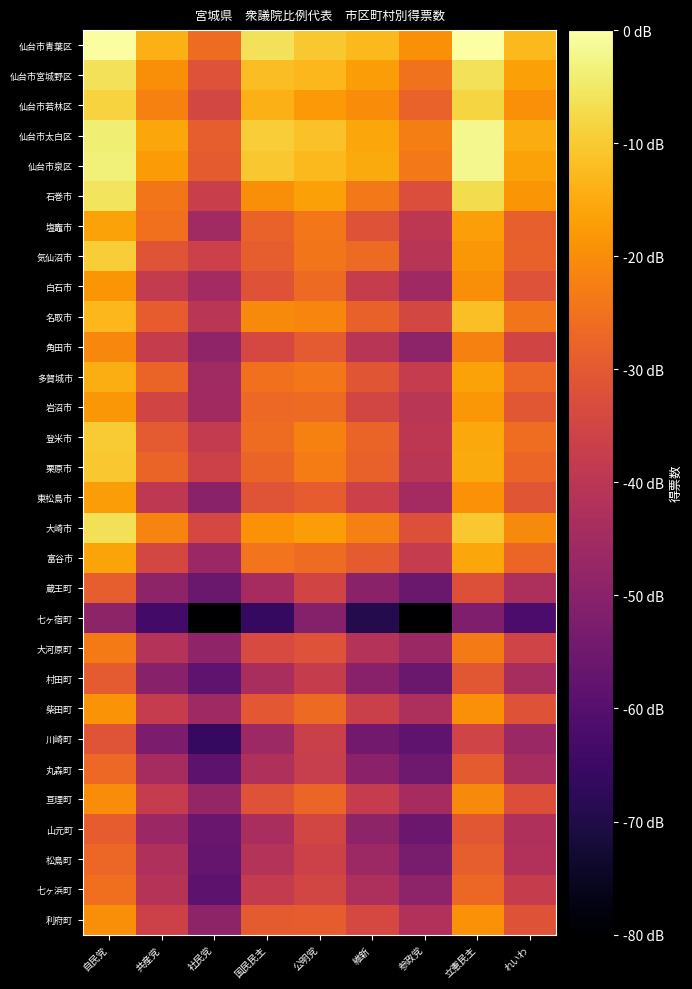

What is the greatest value displayed?

4.5